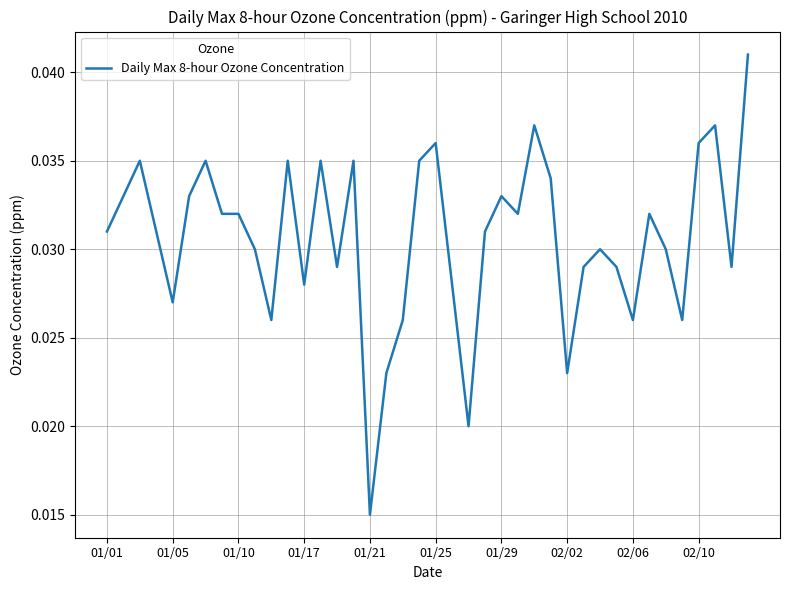

How many values are between 0 and 1?

40